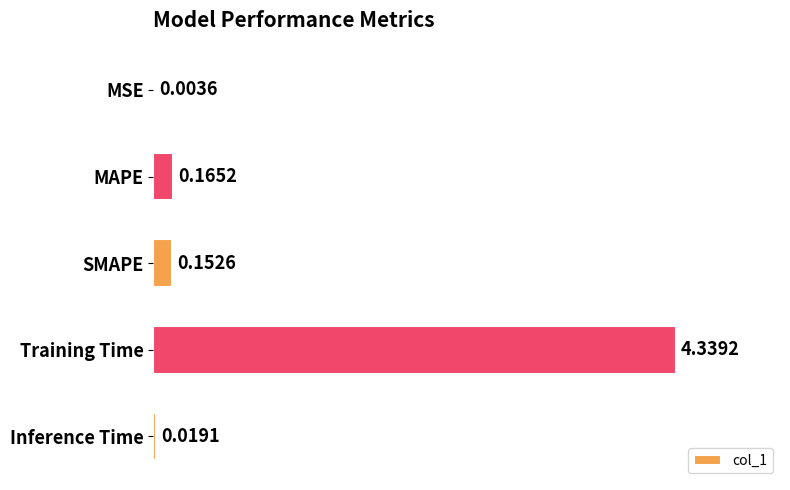

Which label corresponds to the largest value in the chart?

Training Time